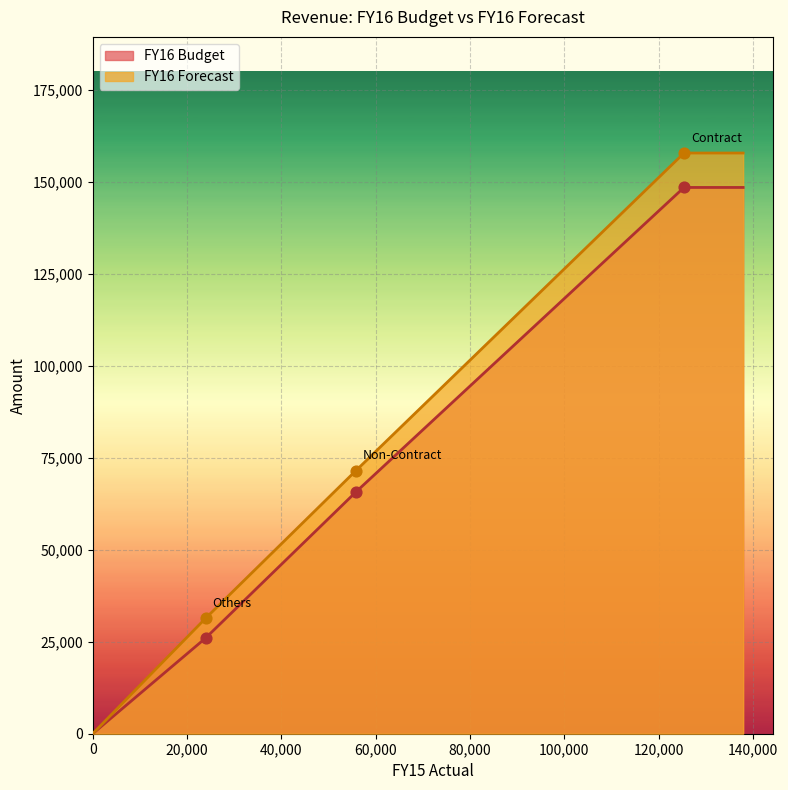

At which category is the sum across all series the highest?

Contract